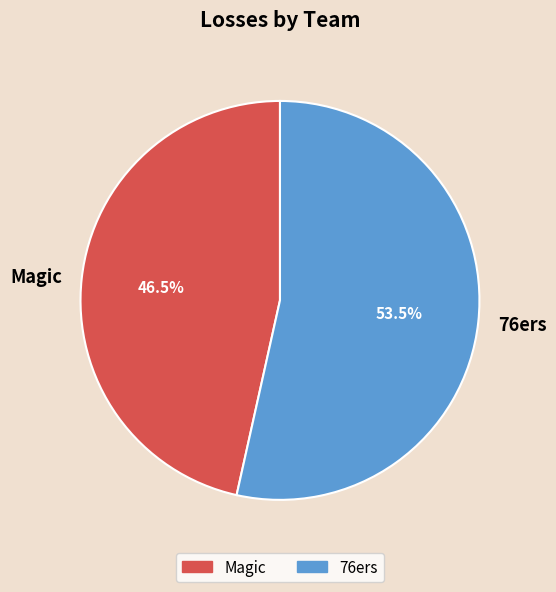

To the nearest percent, what is the average slice percentage?

50%